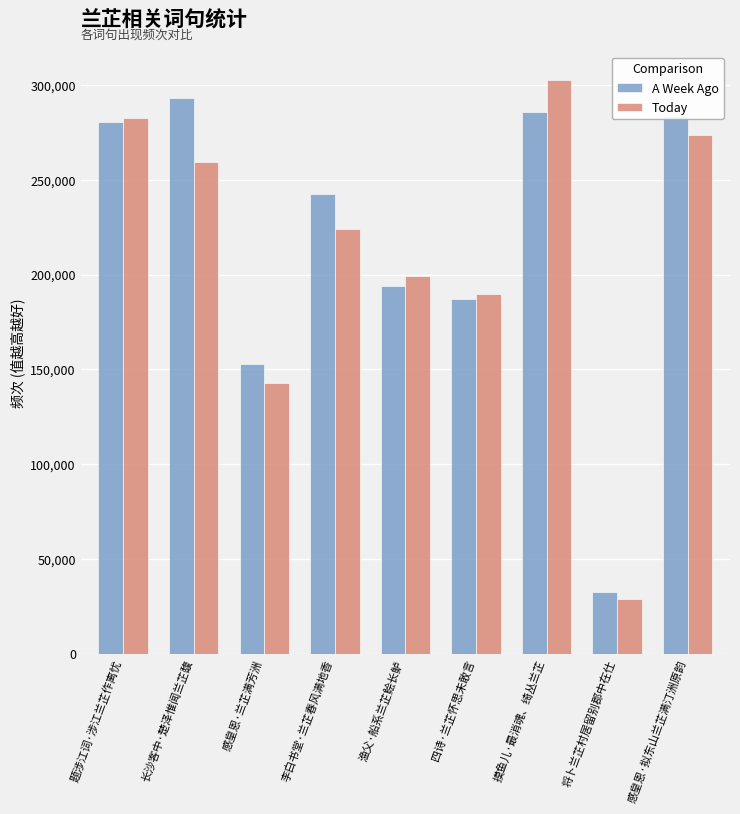

What is the average value of the Today series?

211460.7